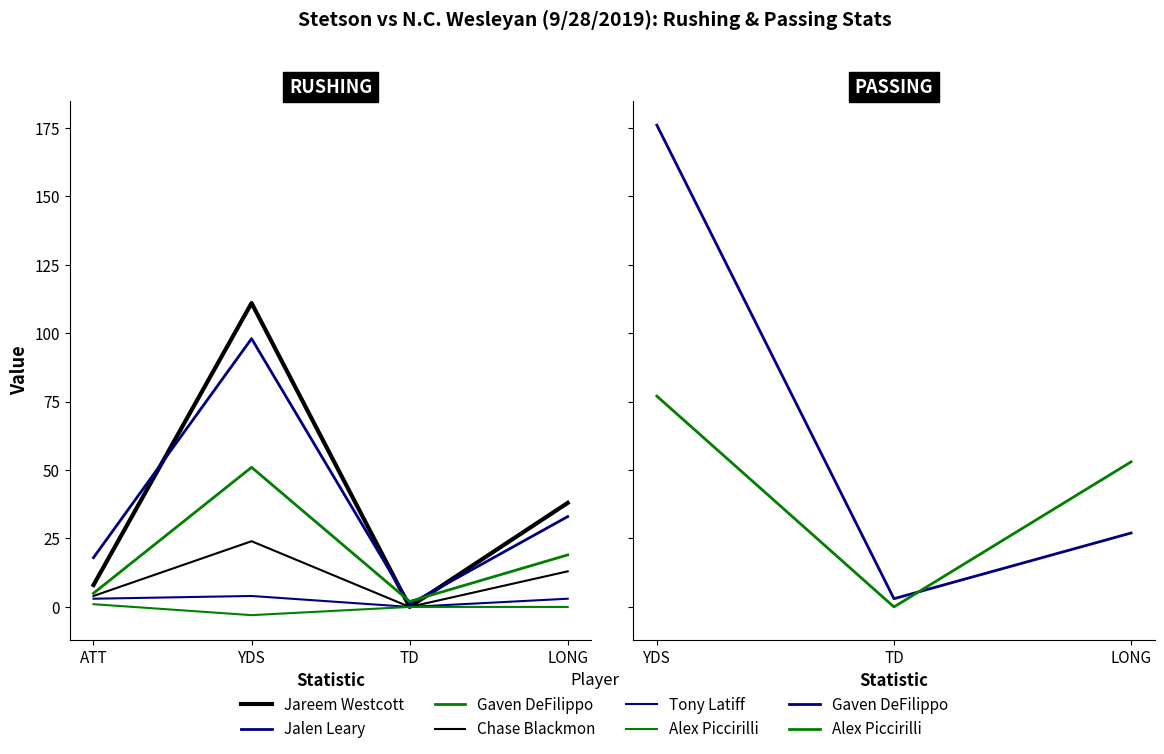

How many values in the Alex Piccirilli series exceed 0?

1